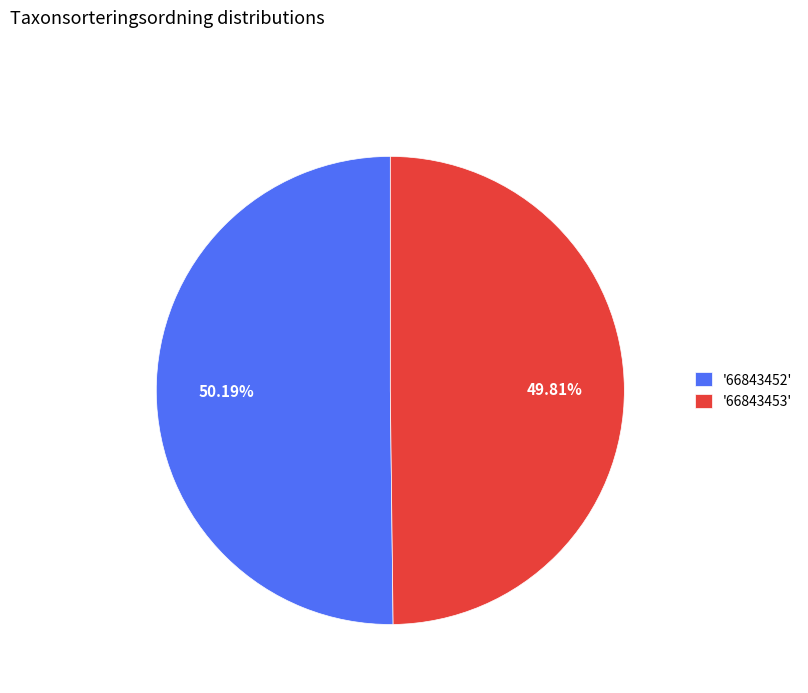

How many slices are in this pie chart?

2